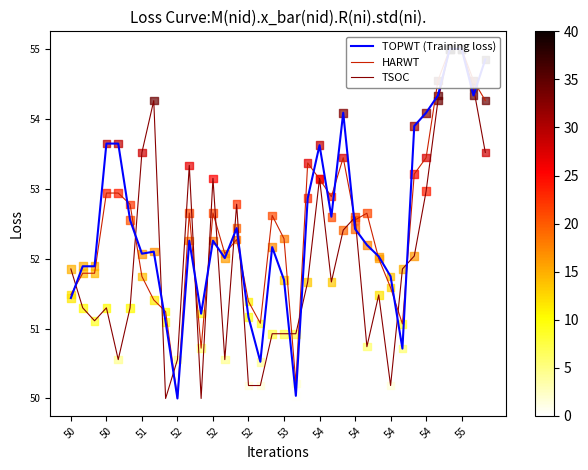

Is the value of TSOC at 27 greater than the value of TOPWT (Training loss) at 20?

No